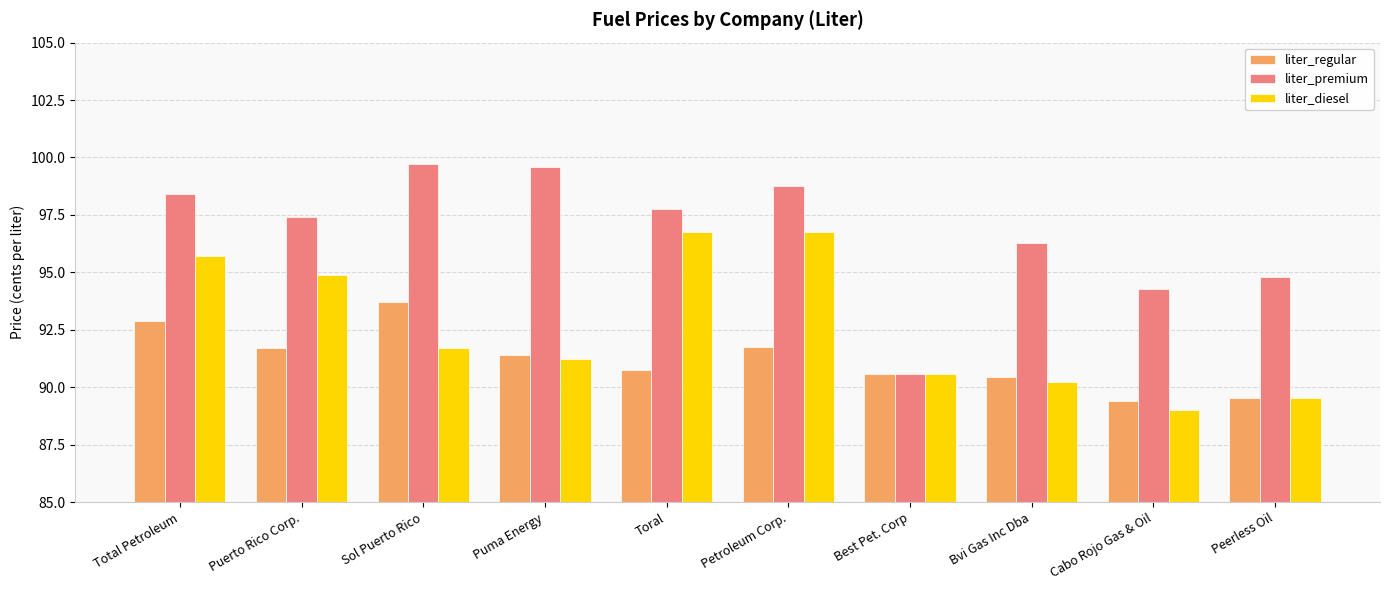

What is the approximate value of liter_regular at Petroleum Corp.?

91.7